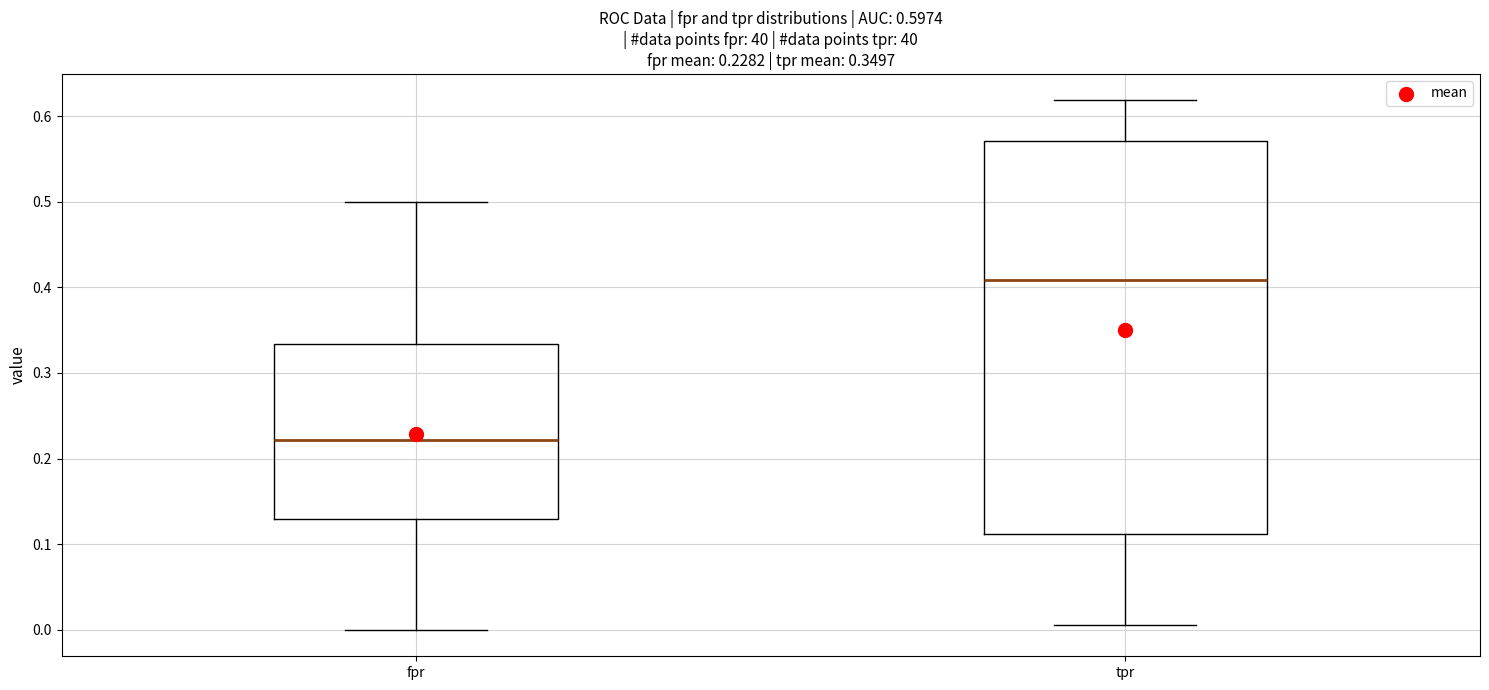

Which box has the lowest median line?

fpr